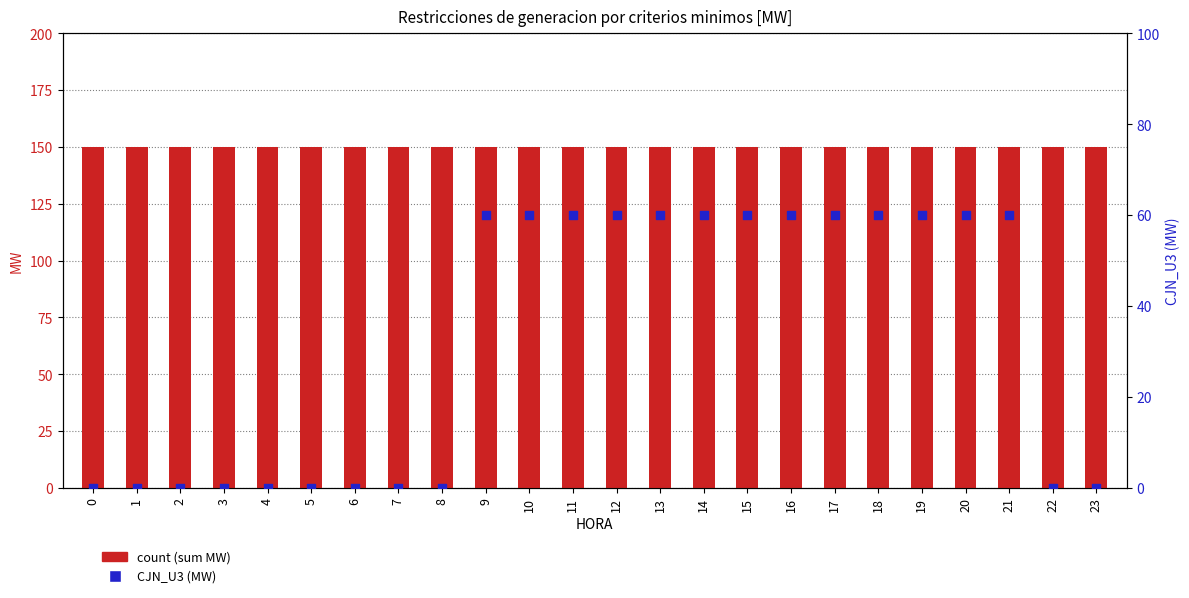

Is the value of count (sum MW) at 1 greater than the value of CJN_U3 (MW) at 0?

Yes